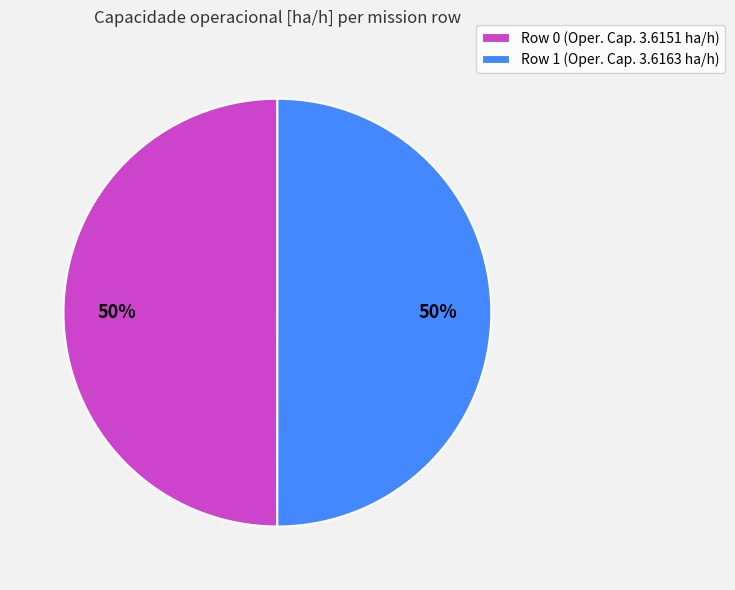

Is it true that Row 0 is 39% of the pie?

False